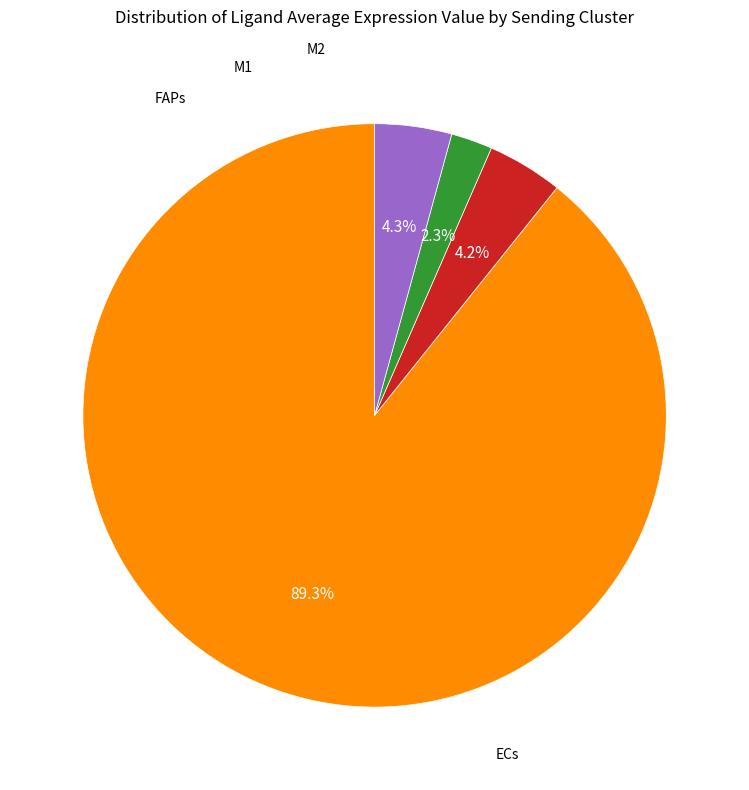

What is the smallest slice in the pie chart?

M1